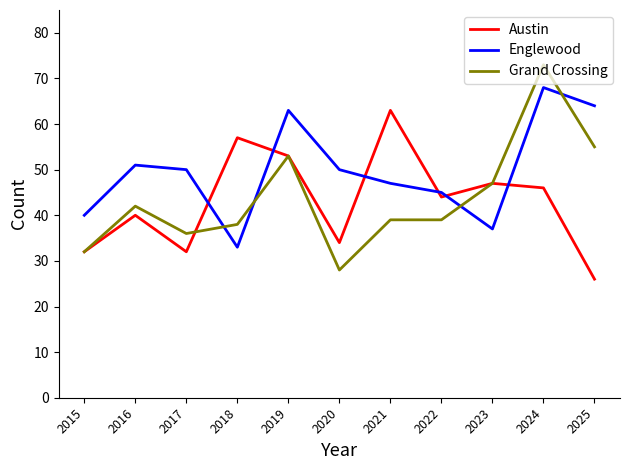

Which series has the largest range (max minus min)?

Grand Crossing